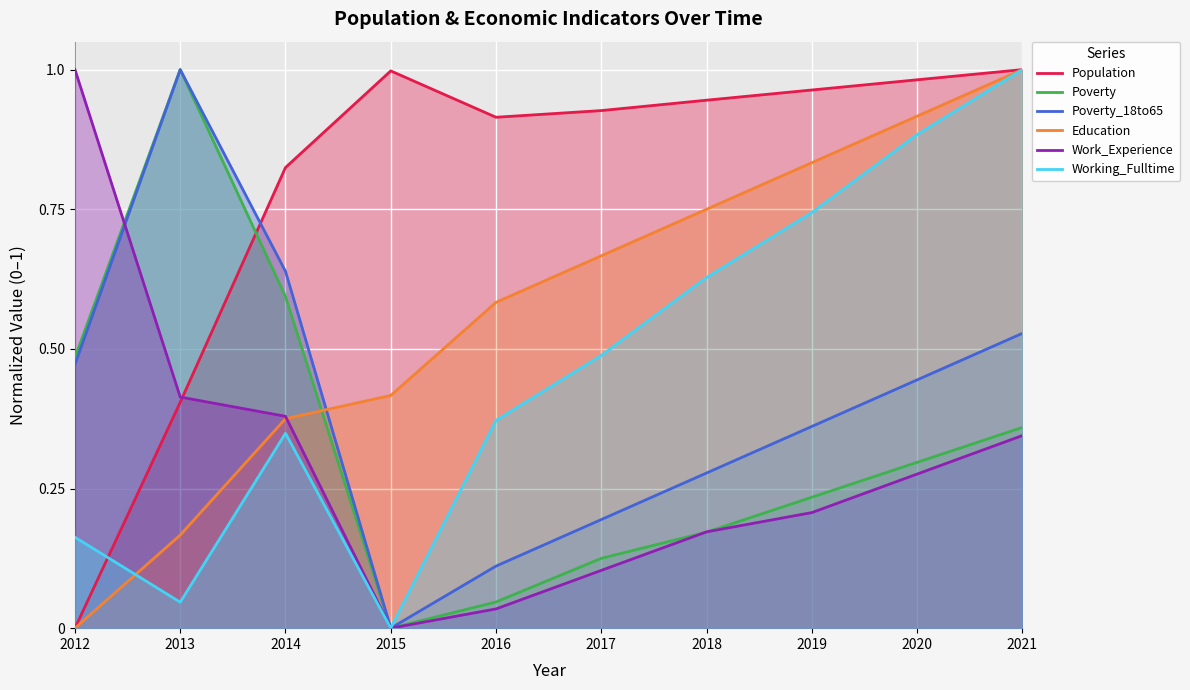

How many times do Work_Experience and Education cross each other?

1